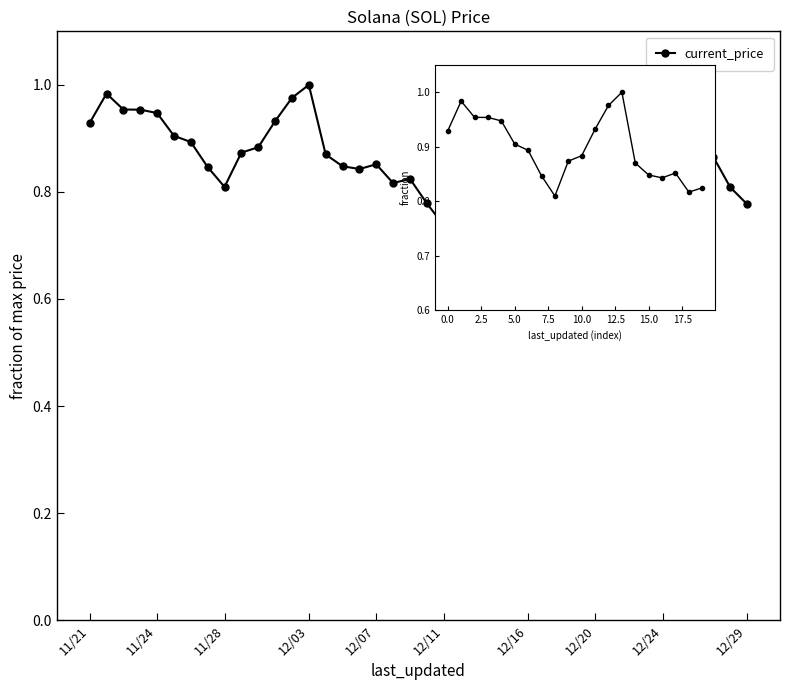

Is it true that the value at 14 is 0.9?

True